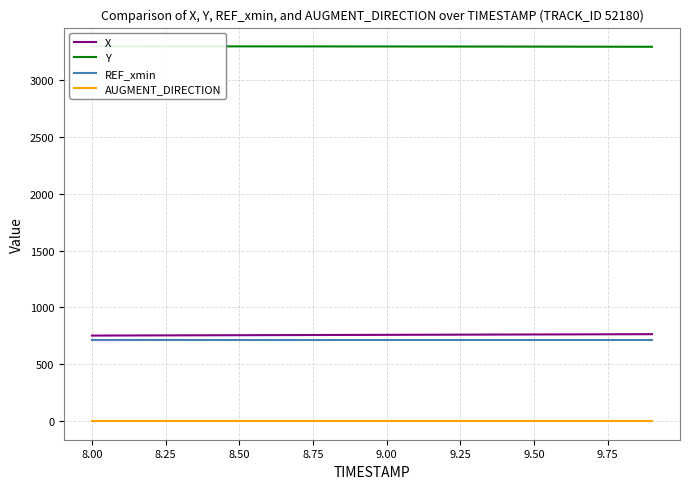

Is it true that REF_xmin equals 1023.8 at 8.00?

False